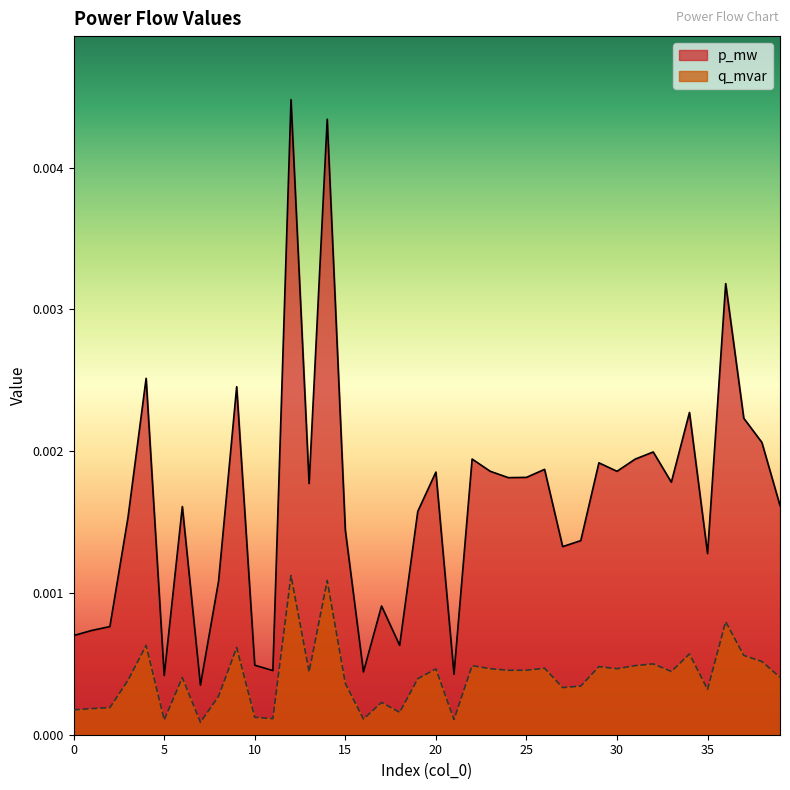

The value of p_mw at 35 is 0.0. True or false?

False